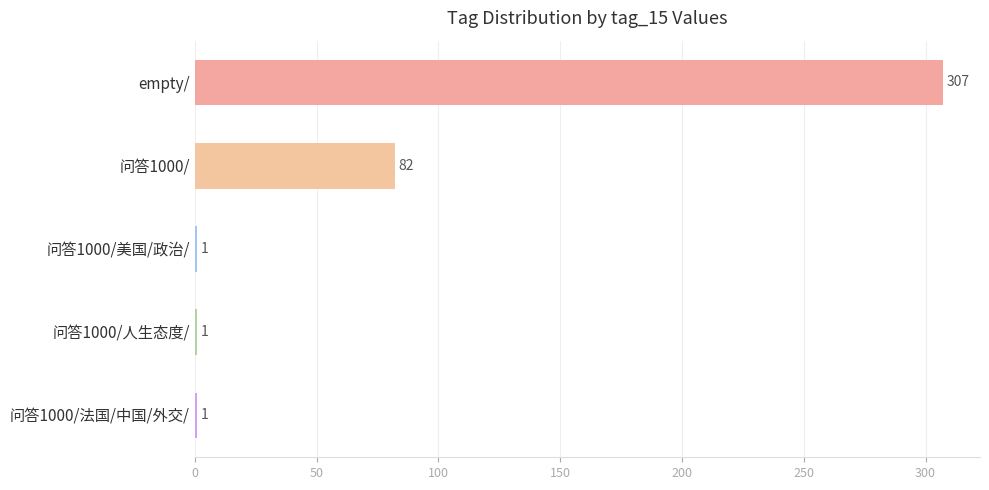

How many data points does each series have?

5